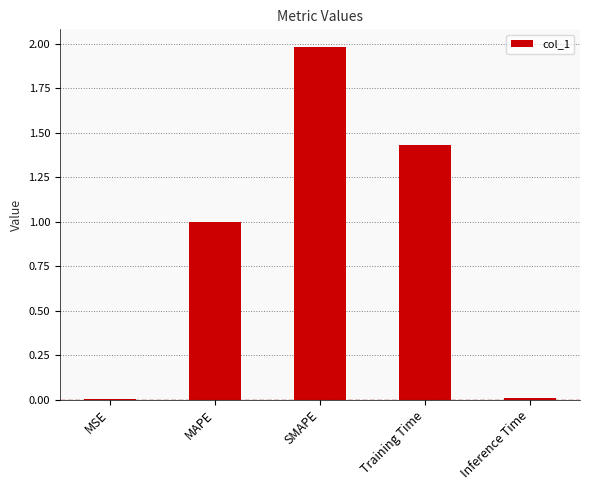

Which has a higher value, Inference Time or Training Time?

Training Time